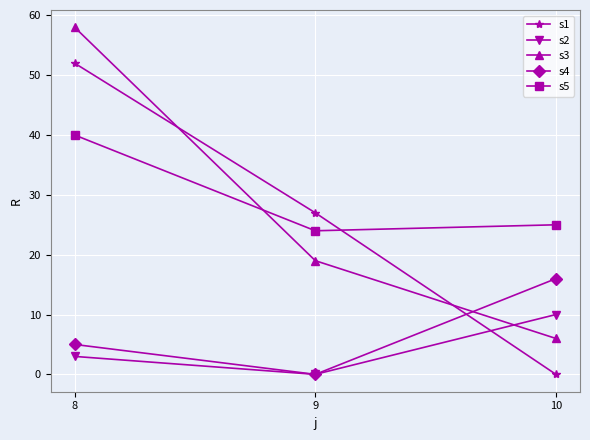

True or false: s2 has a value of 3 at 8.

True